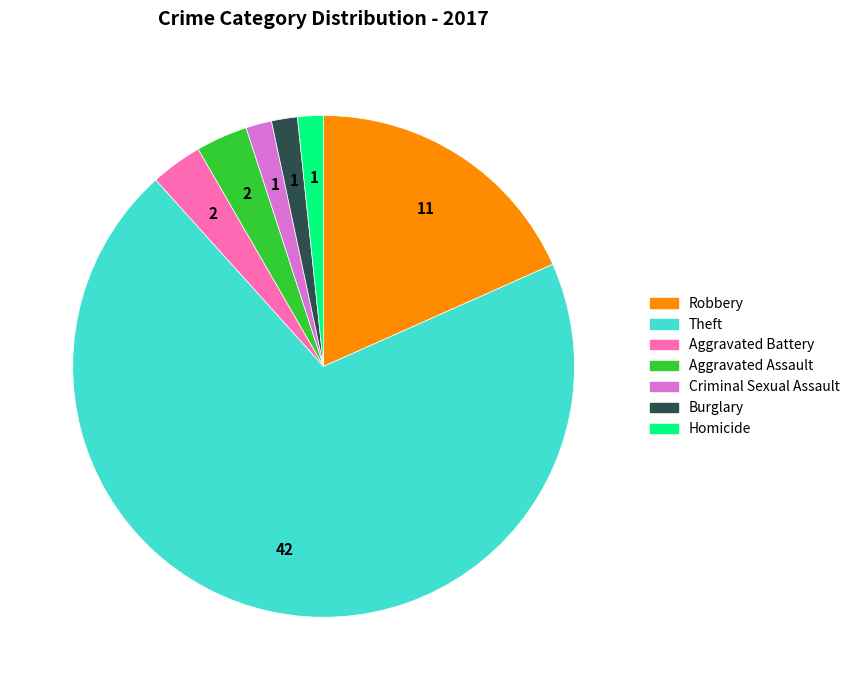

The Homicide slice represents 15% of the pie. True or false?

False